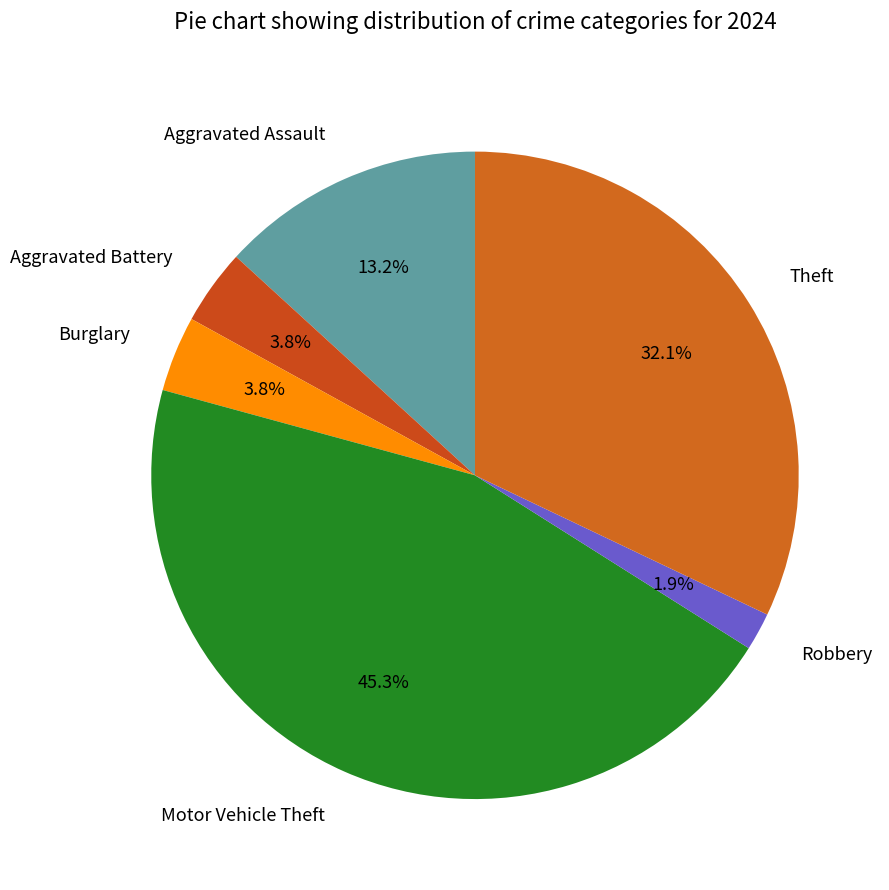

To the nearest percent, what is the difference between the Theft and Aggravated Assault slice percentages?

19%